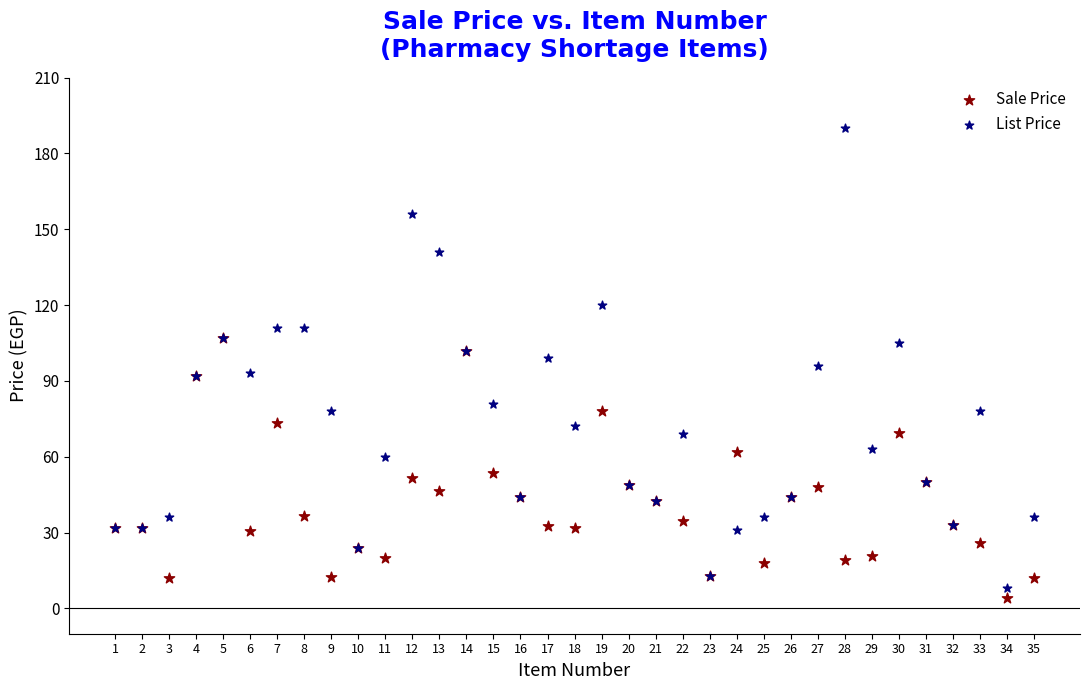

Which series contains the lowest Y value?

Sale Price